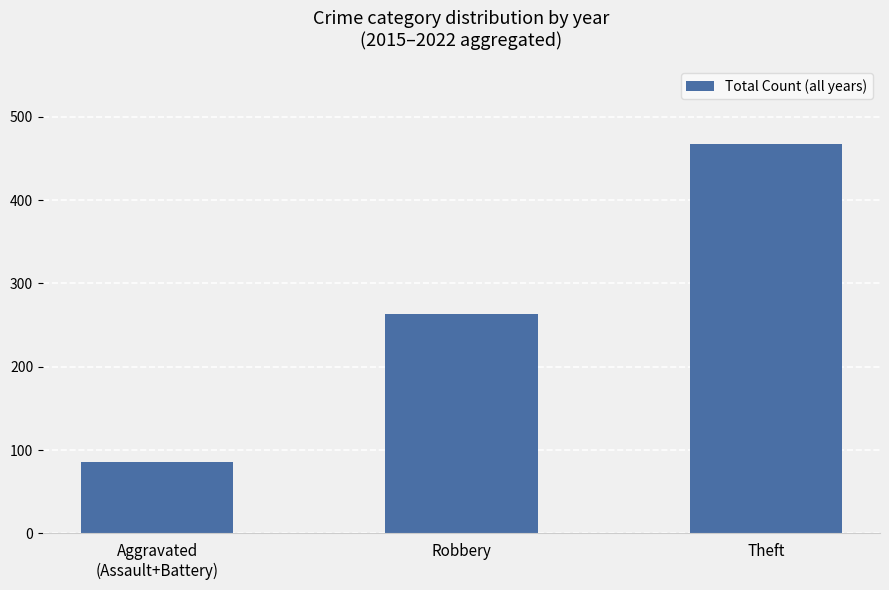

What position from the right is Theft?

1